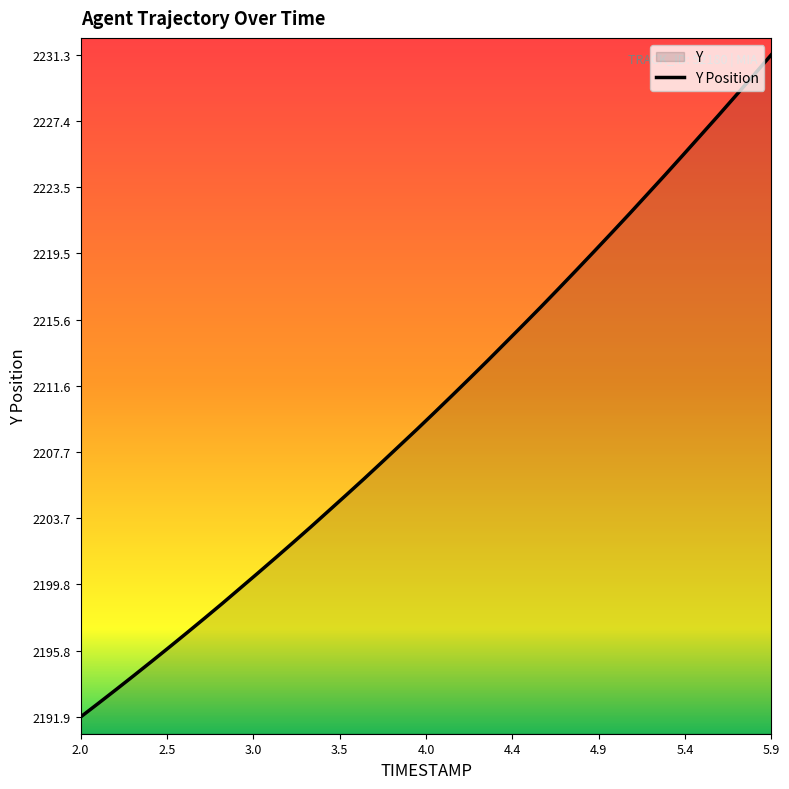

What is the maximum value shown in the chart?

2231.3